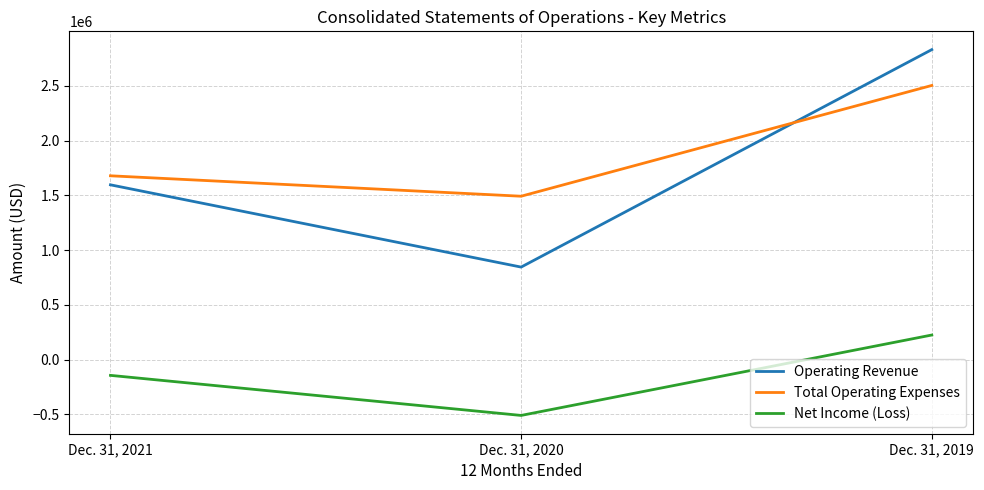

At which category is the sum across all series the highest?

Dec. 31, 2019